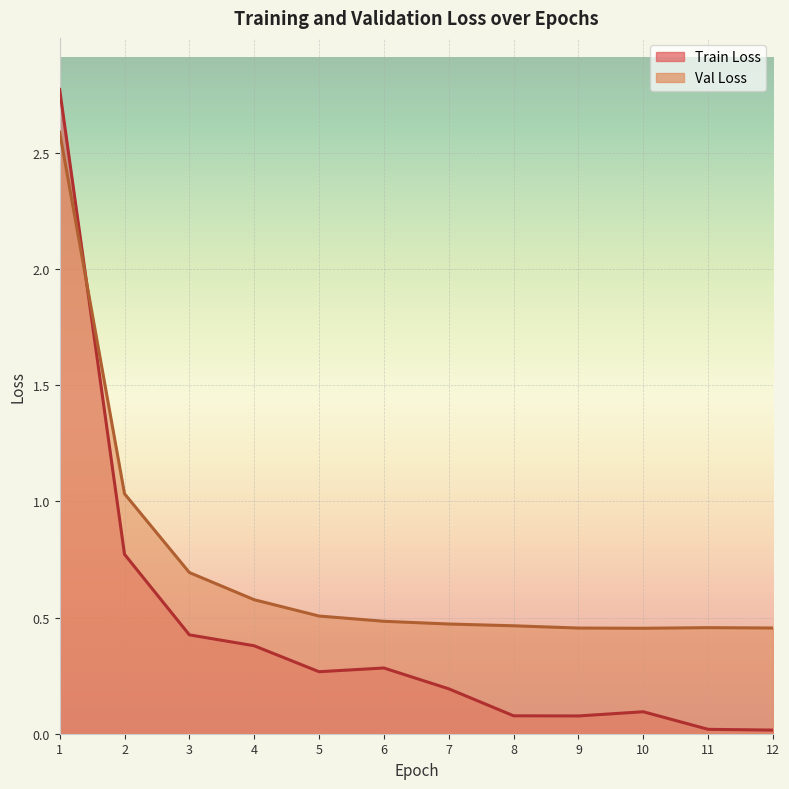

At how many categories does at least one series exceed 2?

1